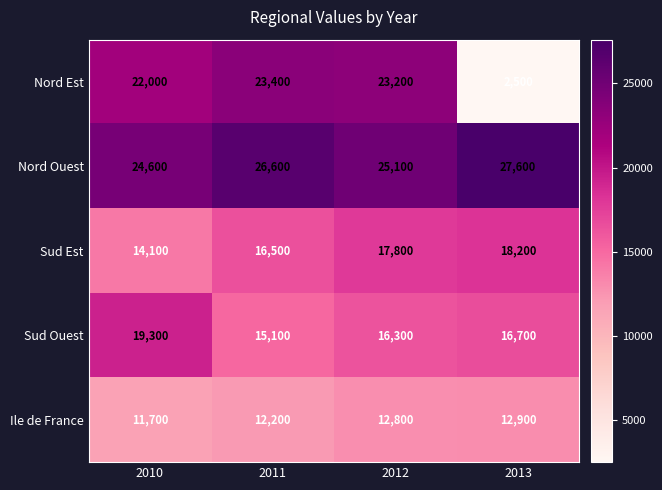

What is the difference between the highest and lowest values at 2011?

14400